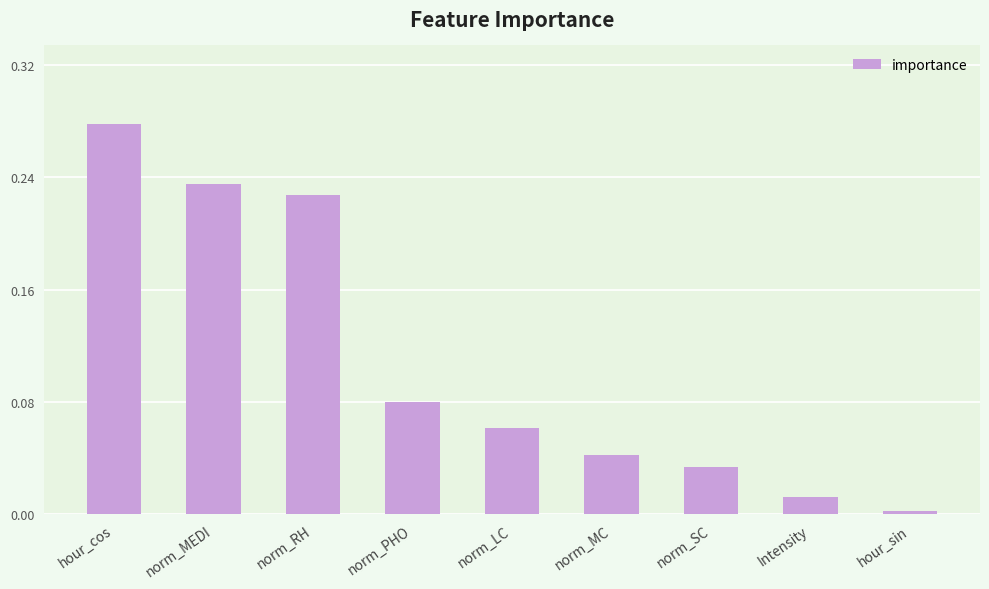

Which has a higher value, Intensity or norm_MC?

norm_MC